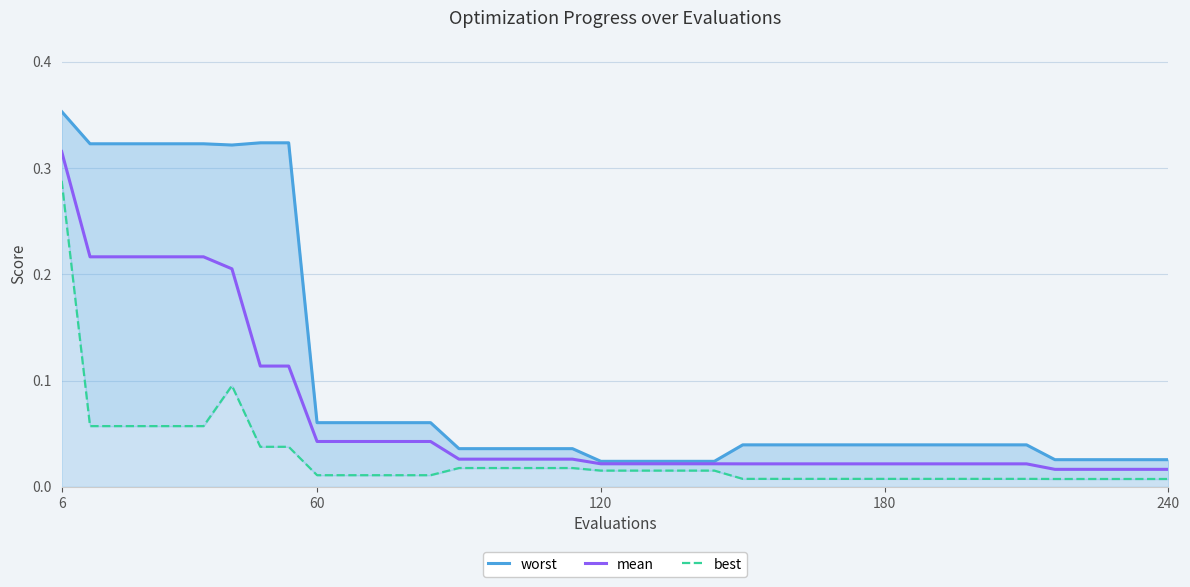

At which label does mean reach its peak?

6